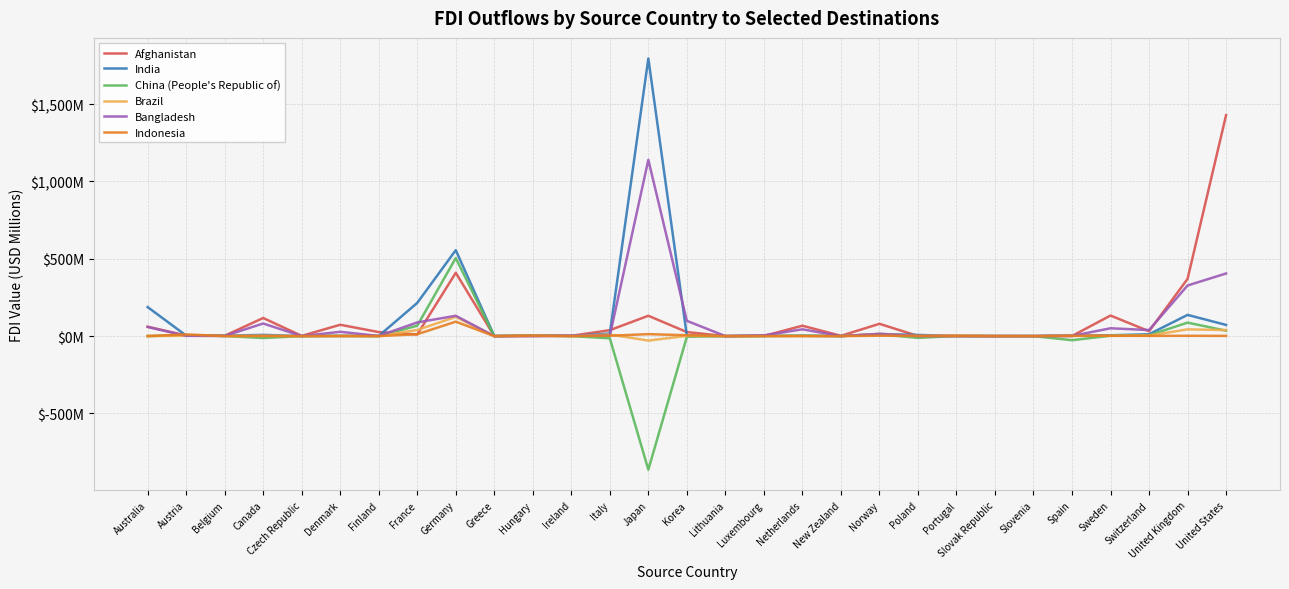

In Bangladesh, how many points are lower than both neighbors (excluding endpoints)?

7